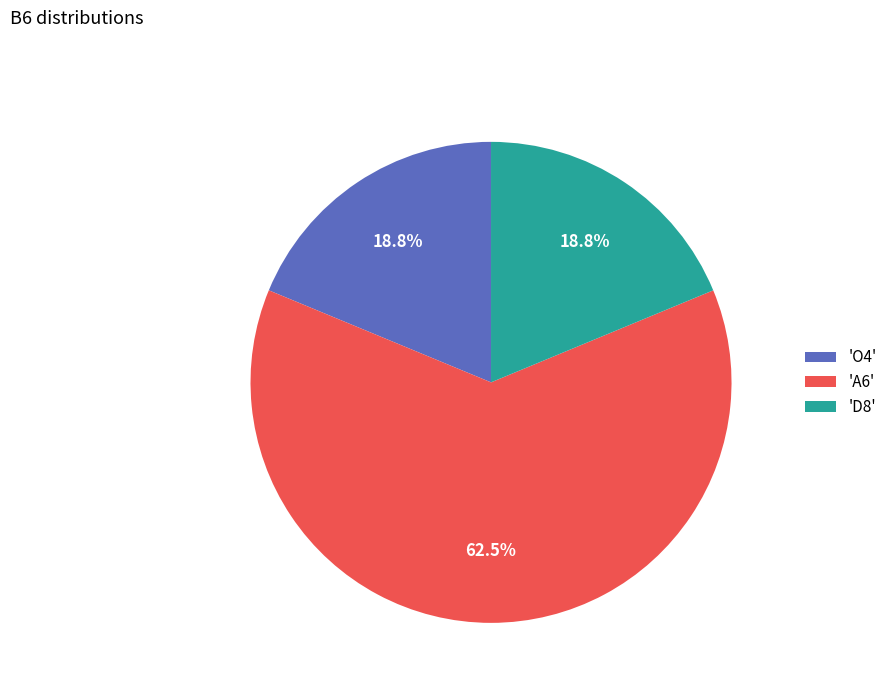

Which category accounts for the majority?

'A6'